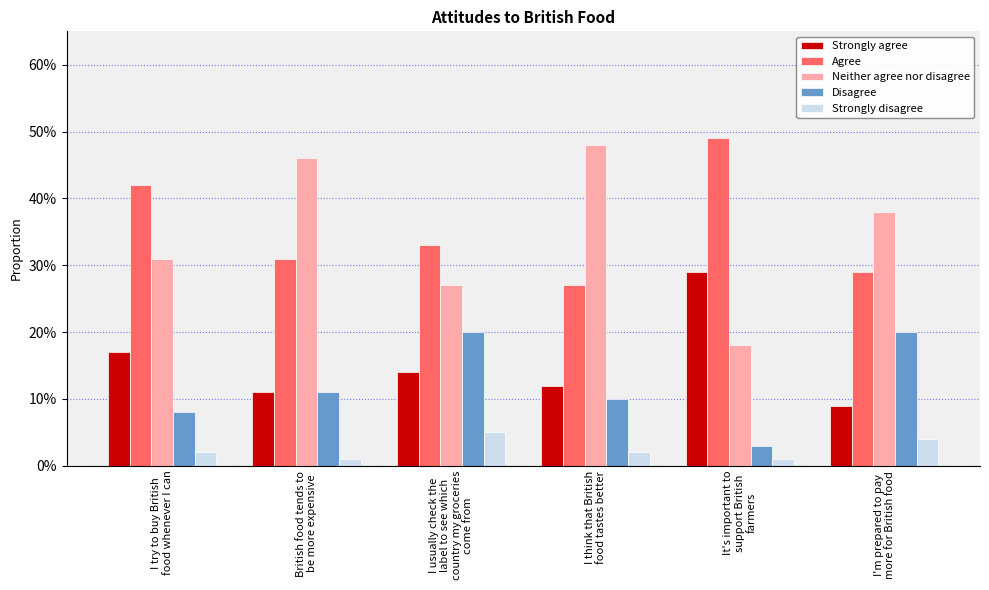

What are all the series names shown in the legend?

Strongly agree, Agree, Neither agree nor disagree, Disagree, Strongly disagree